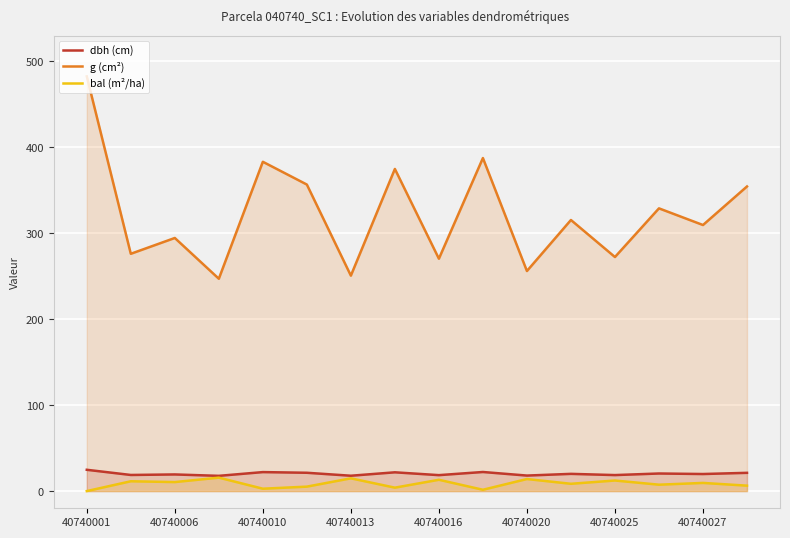

The value of g (cm²) at 40740013 is 168.5. True or false?

False